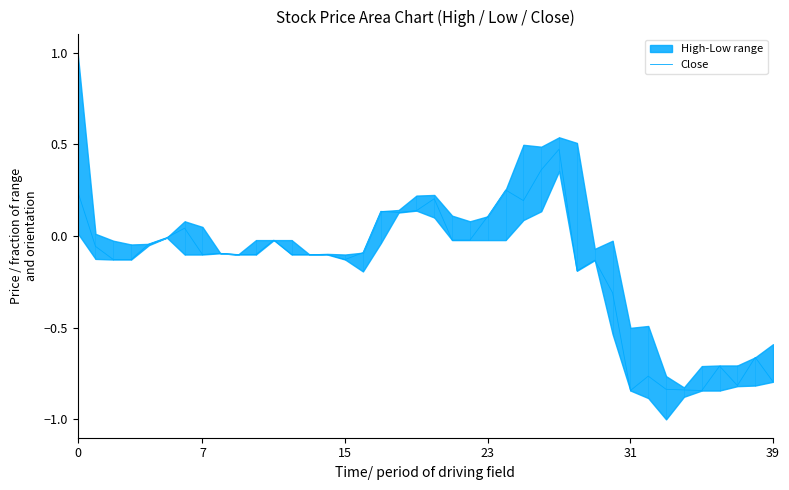

What is the label of the 4th point from the right?

36